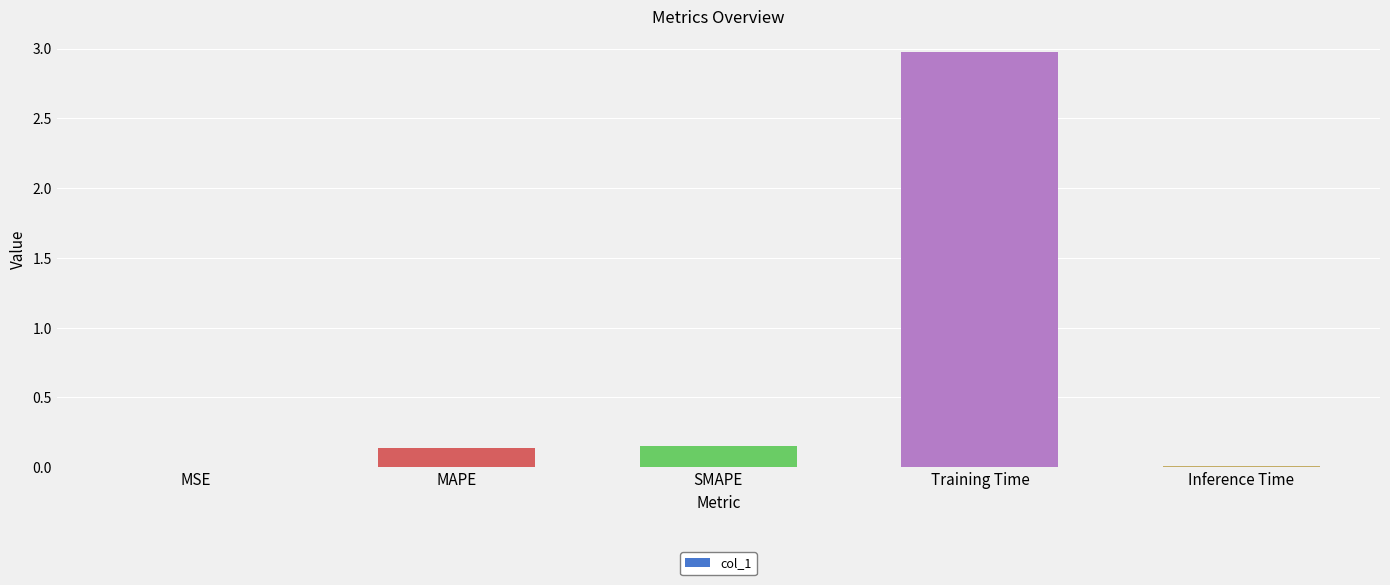

Read the value at Training Time.

3.0